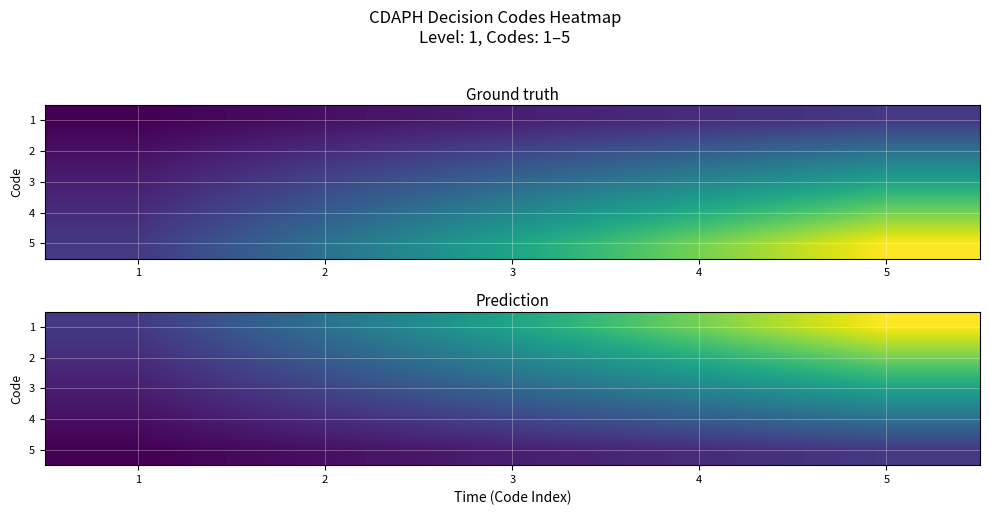

Which label corresponds to the largest value in the chart?

5